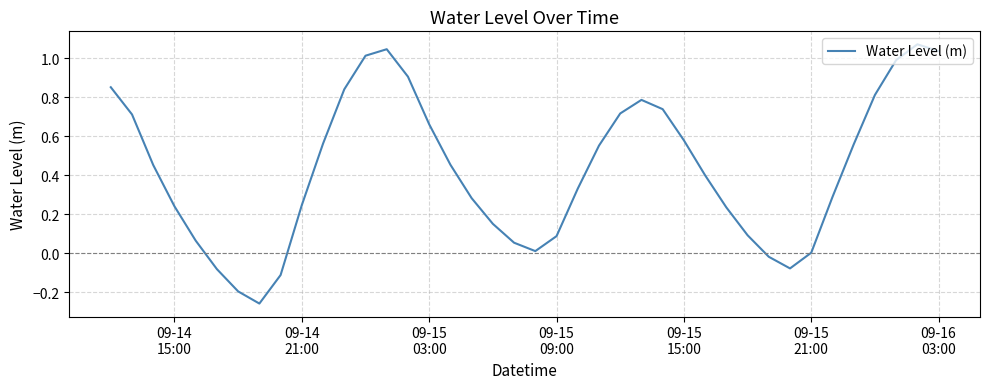

Is this an area chart (filled region under the line)?

No